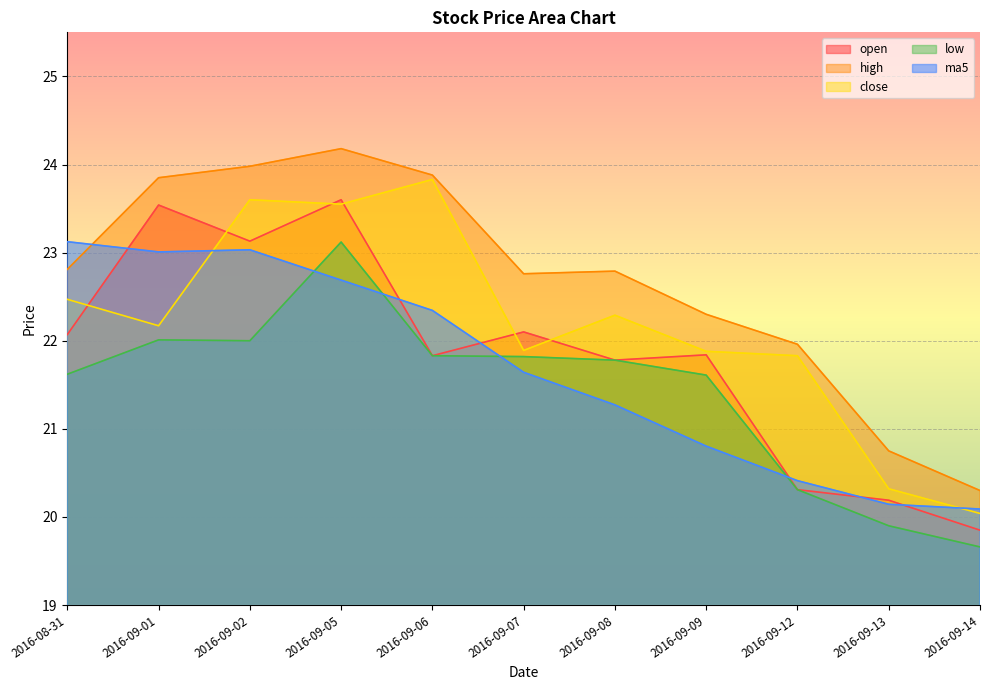

True or false: high and open intersect in this chart.

False